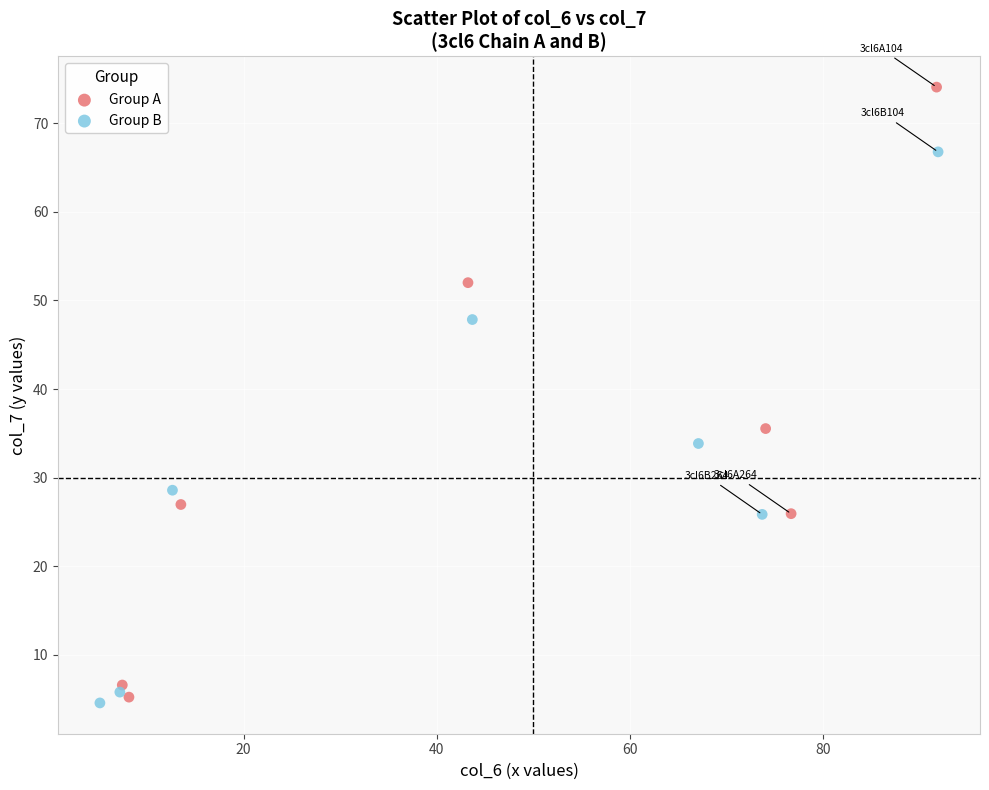

Which series reaches the maximum Y coordinate?

Group A